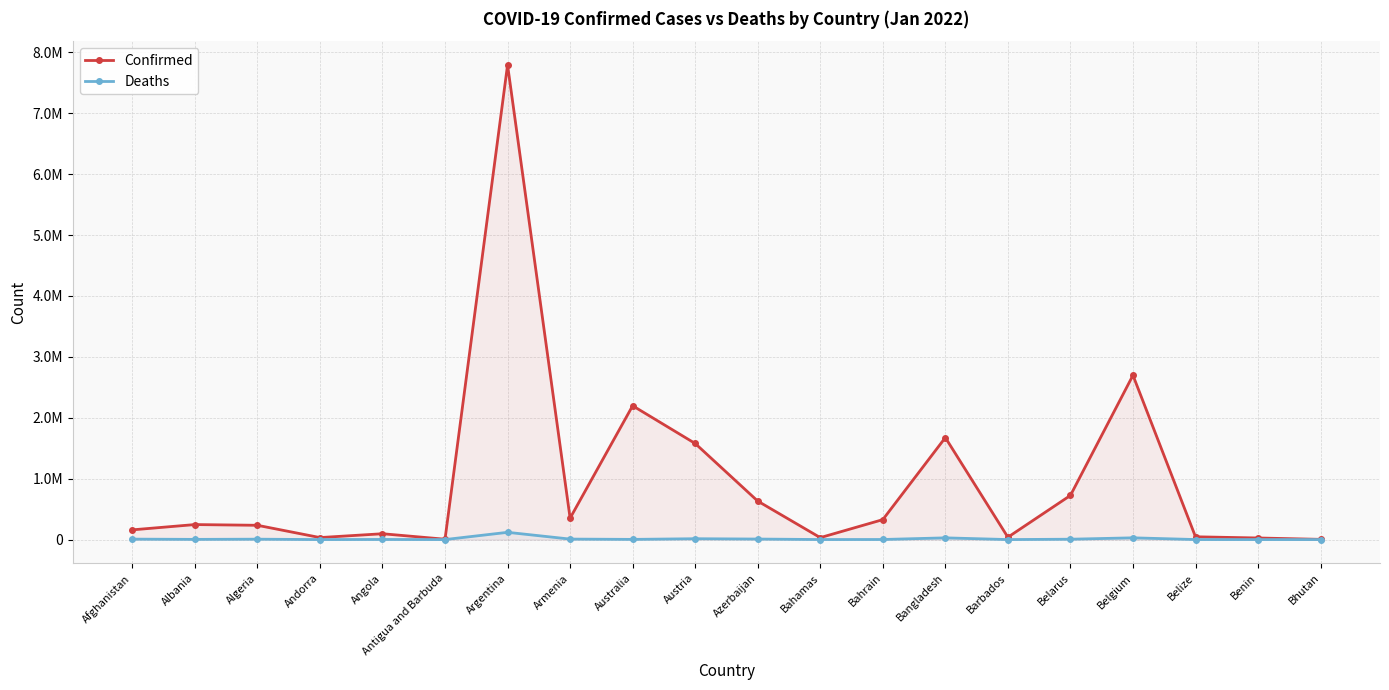

What is the average value of the Confirmed series?

944830